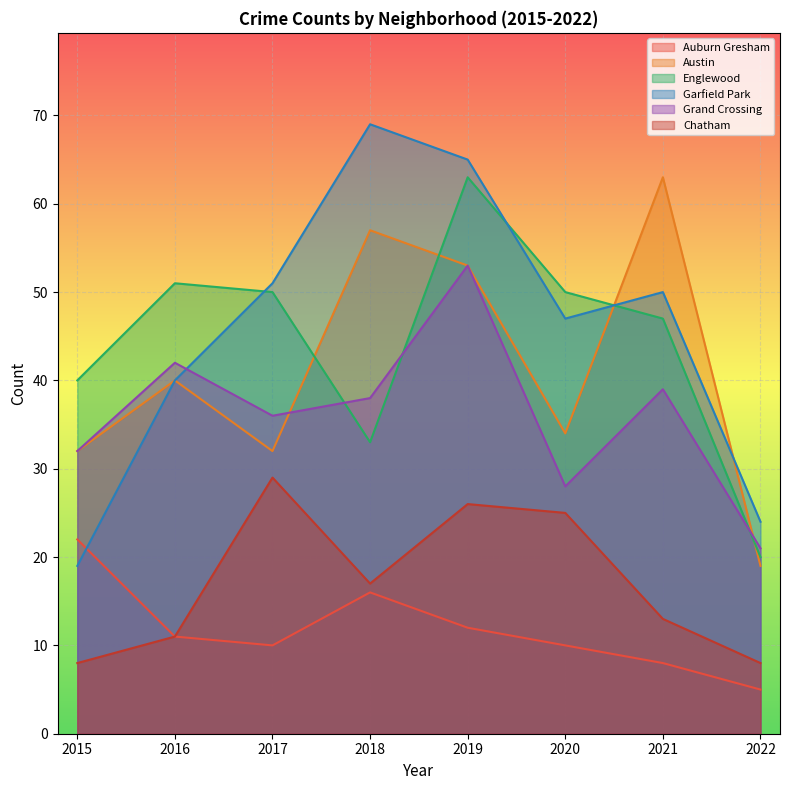

Reading left to right, what are all the values shown in this chart?

Auburn Gresham: 2015=22	2016=11	2017=10	2018=16	2019=12	2020=10	2021=8	2022=5
Austin: 2015=32	2016=40	2017=32	2018=57	2019=53	2020=34	2021=63	2022=19
Englewood: 2015=40	2016=51	2017=50	2018=33	2019=63	2020=50	2021=47	2022=20
Garfield Park: 2015=19	2016=40	2017=51	2018=69	2019=65	2020=47	2021=50	2022=24
Grand Crossing: 2015=32	2016=42	2017=36	2018=38	2019=53	2020=28	2021=39	2022=21
Chatham: 2015=8	2016=11	2017=29	2018=17	2019=26	2020=25	2021=13	2022=8